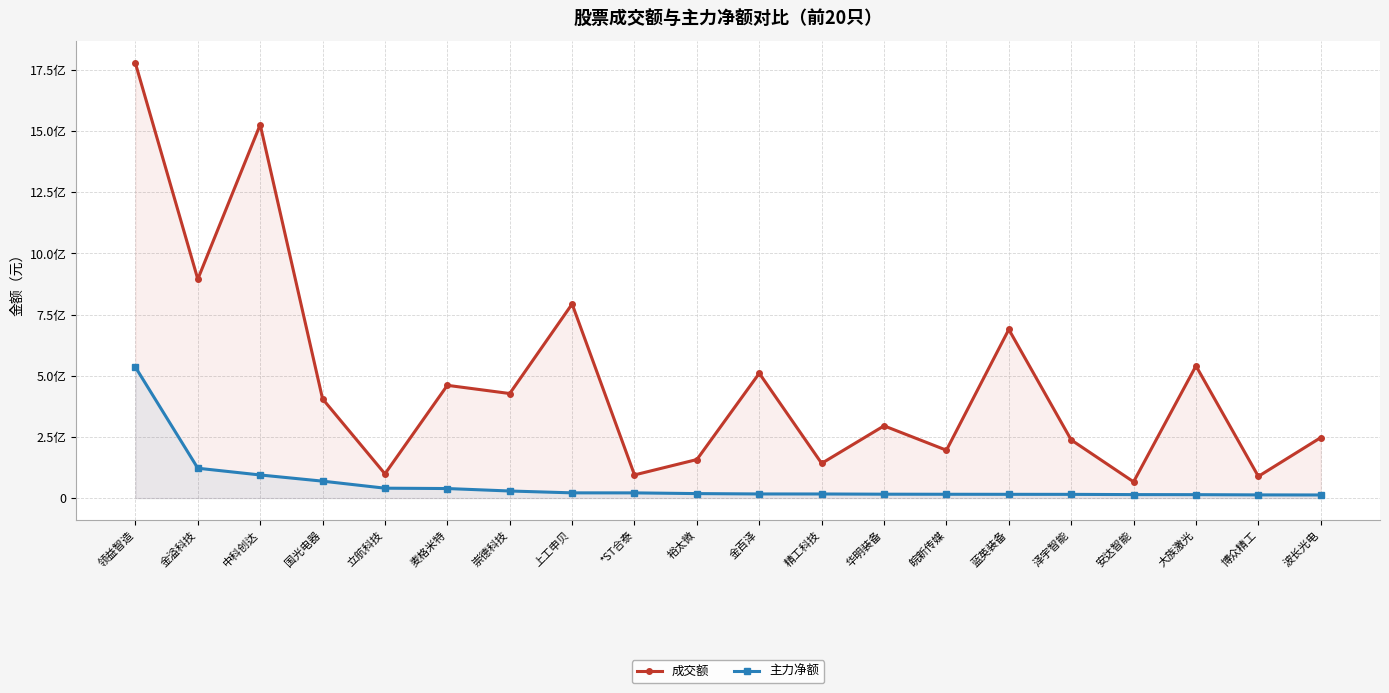

What is the spread (max minus min) of values at 精工科技?

125163805